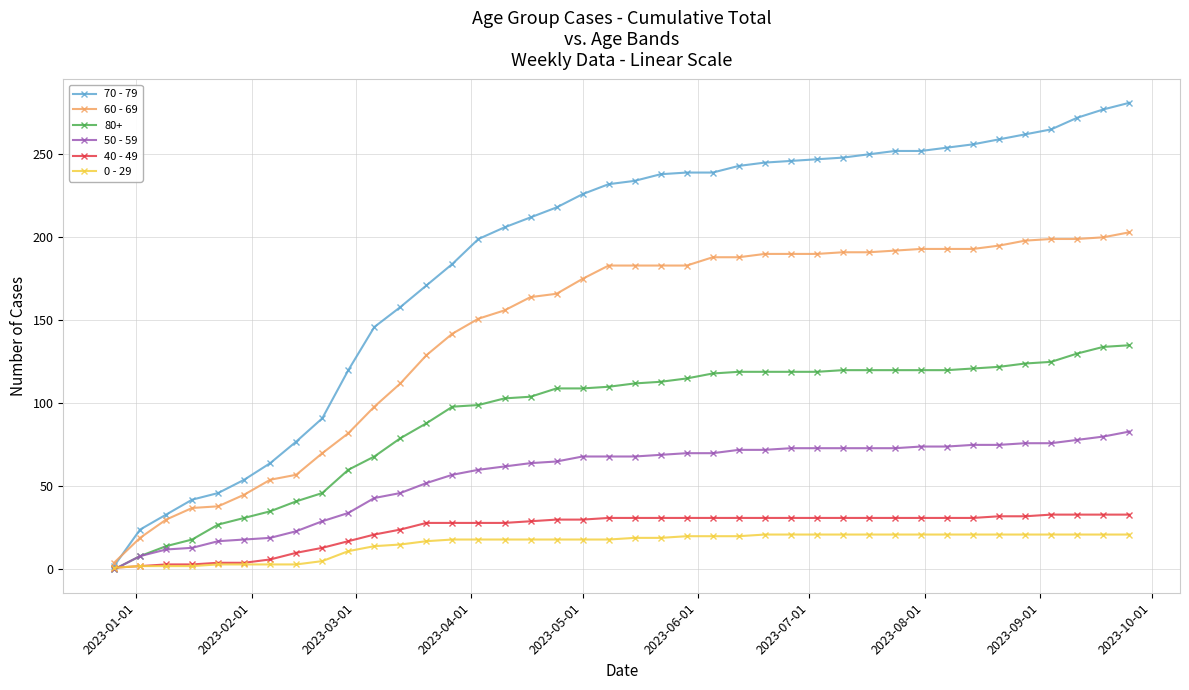

What is the greatest value displayed?

281